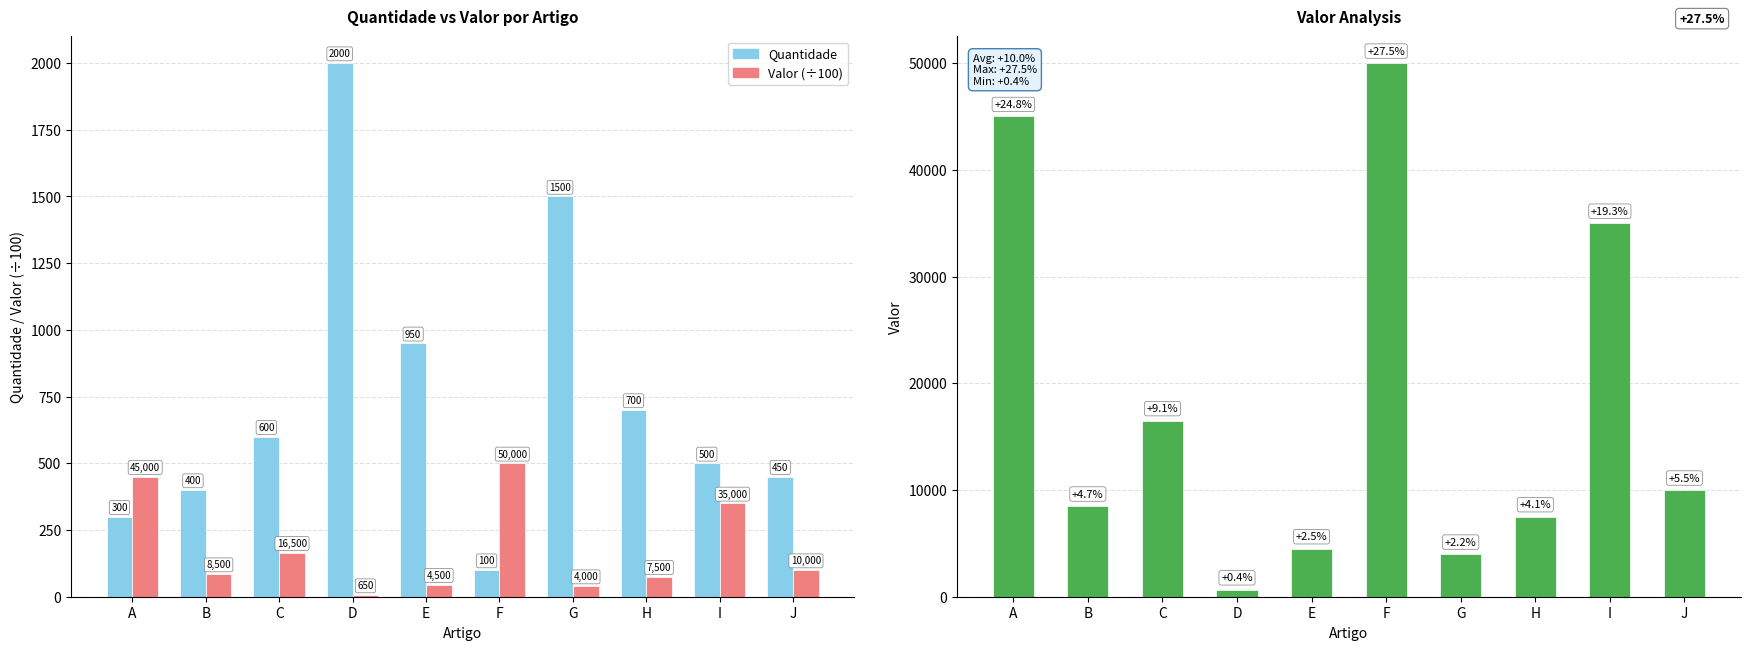

At how many categories does at least one series exceed 21597?

3